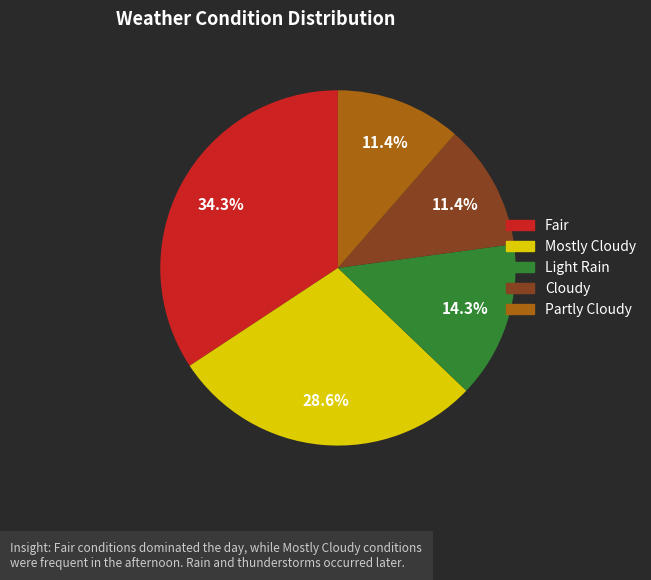

Is there a majority slice in this chart?

No